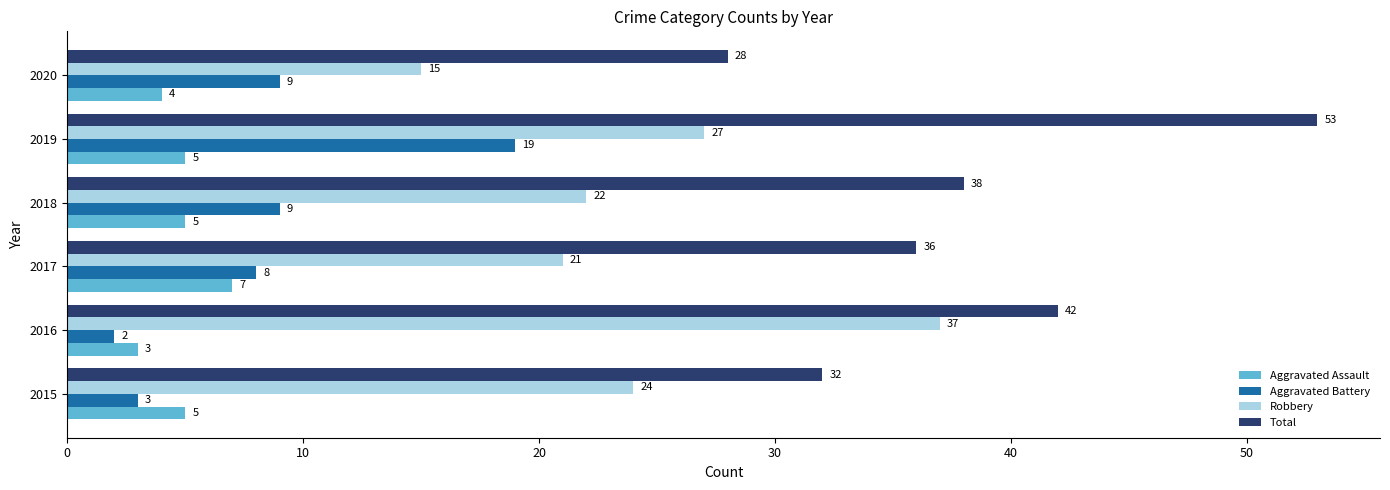

True or false: Robbery has a value of 37 at 2016.

True